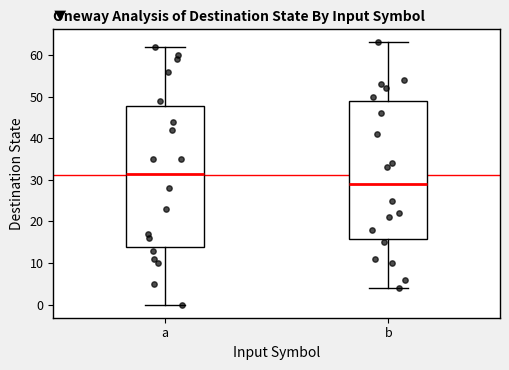

Reading left to right, transcribe this box plot: for each box, give where its median line is, the range the box spans, and where its two whiskers end, as read against the y-axis. The values are not printed on the chart, so give them approximately, as read against the axis.

a: median 32, box 14 to 48, whiskers 0 to 62
b: median 29, box 16 to 49, whiskers 4 to 63